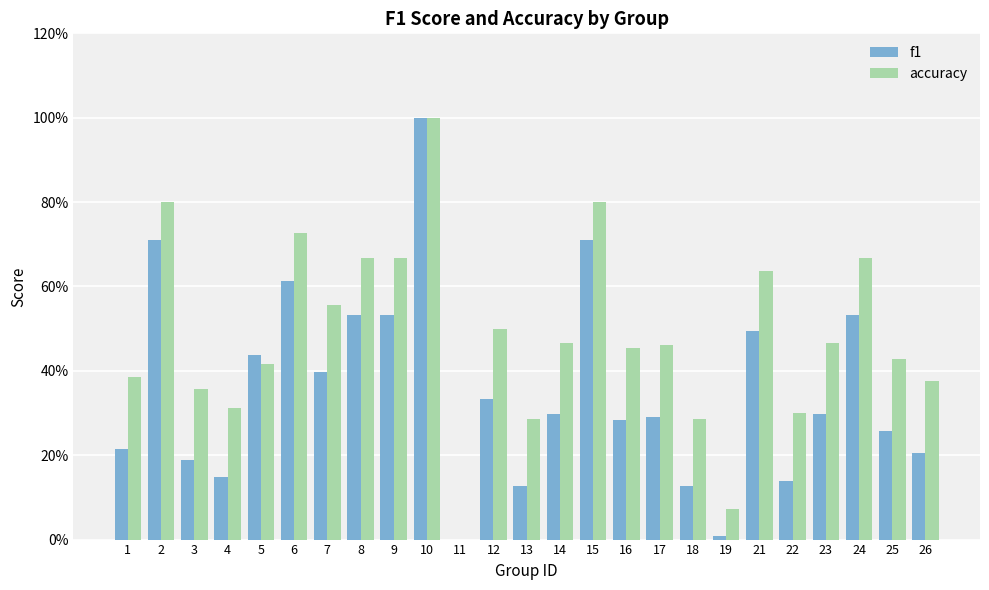

Are the bars horizontal?

No